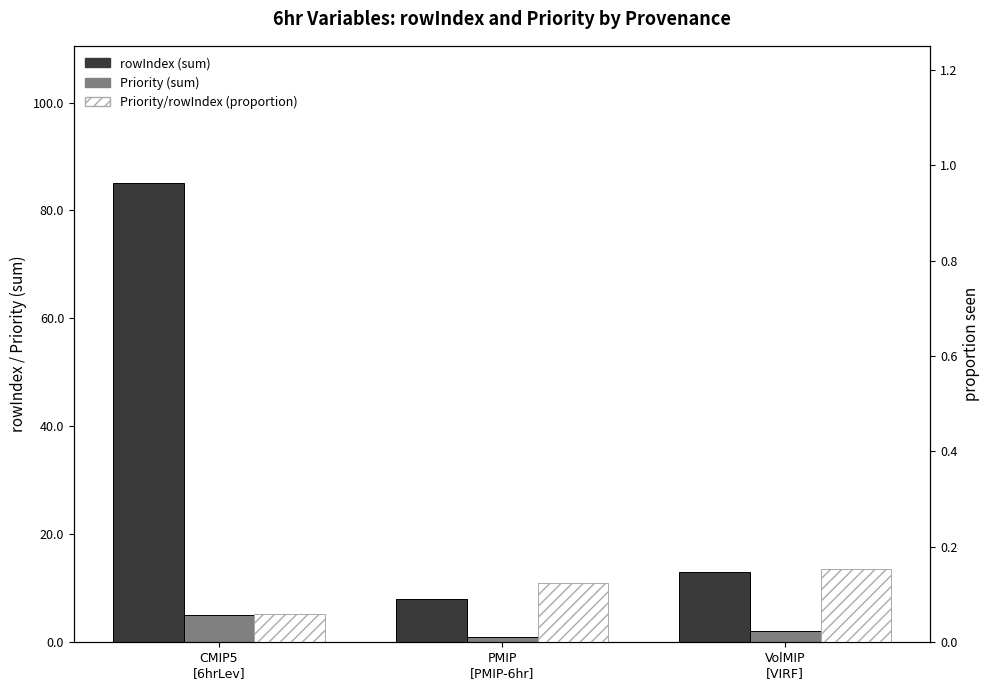

What are all the series names shown in the legend?

rowIndex (sum), Priority (sum), Priority/rowIndex (proportion)